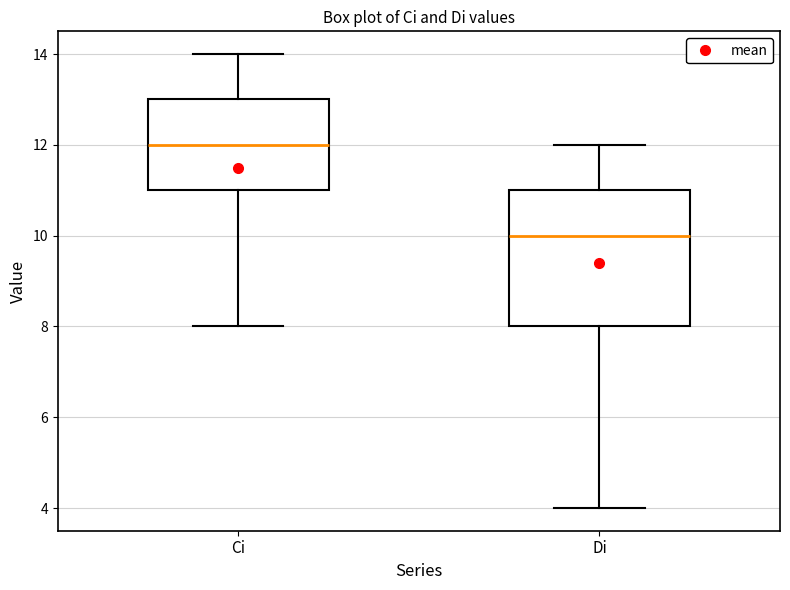

Where does the median line of the box for Di sit on the y-axis? The values are not printed on the chart, so give them approximately, as read against the axis.

10